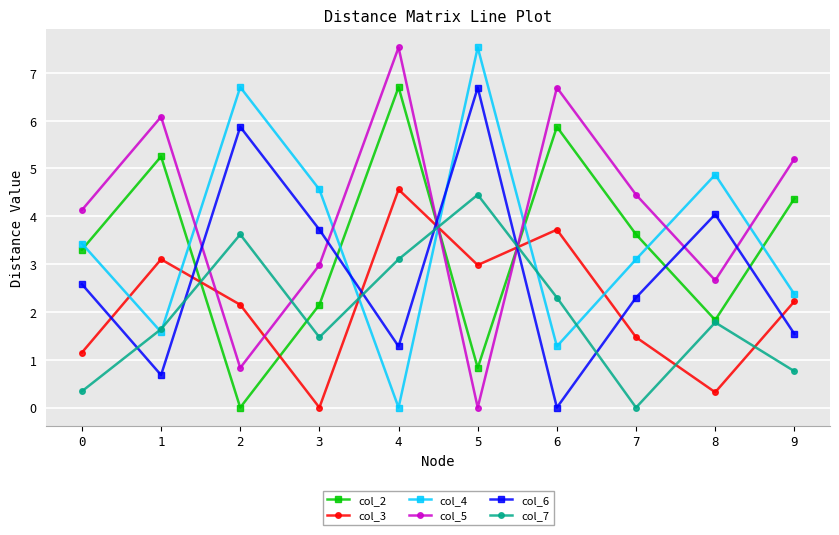

How many values in the col_6 series are below 2?

4